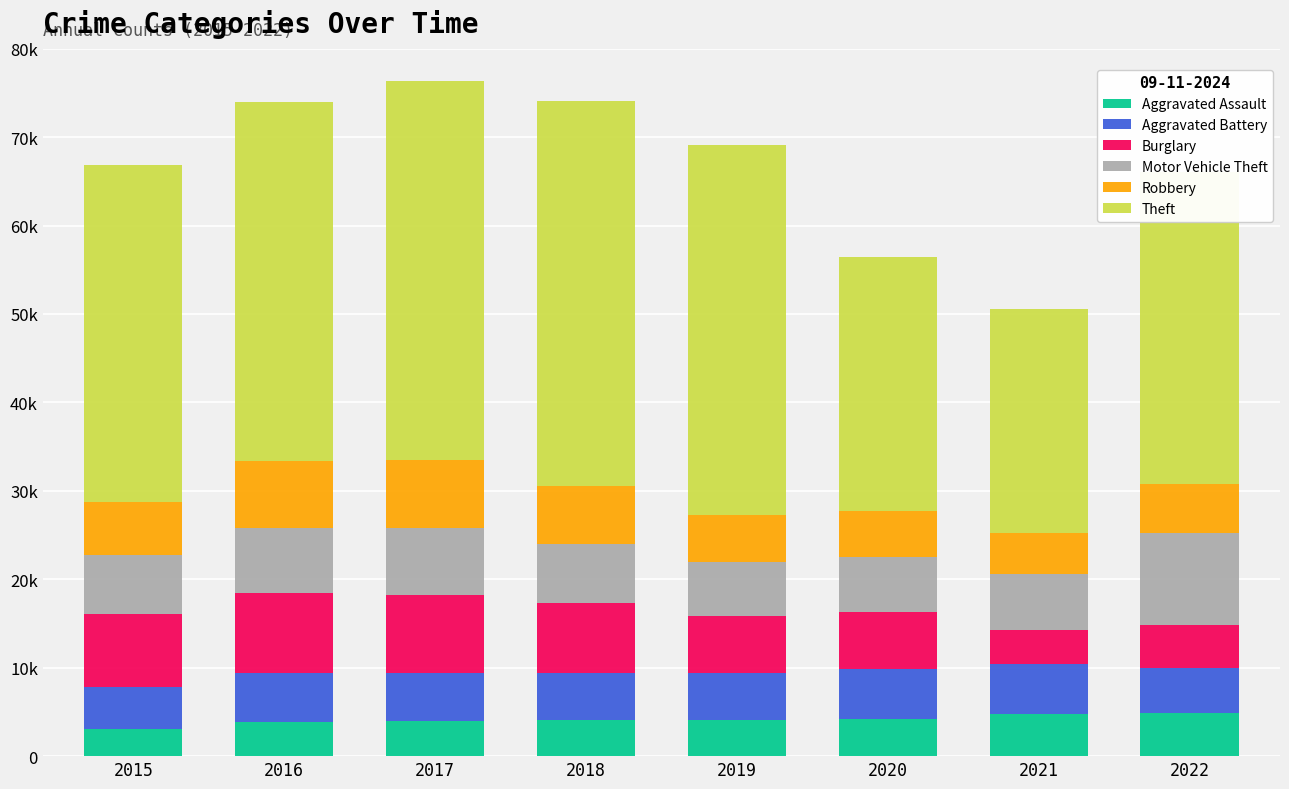

What is the difference between the Theft values at 2018 and 2022?

8155